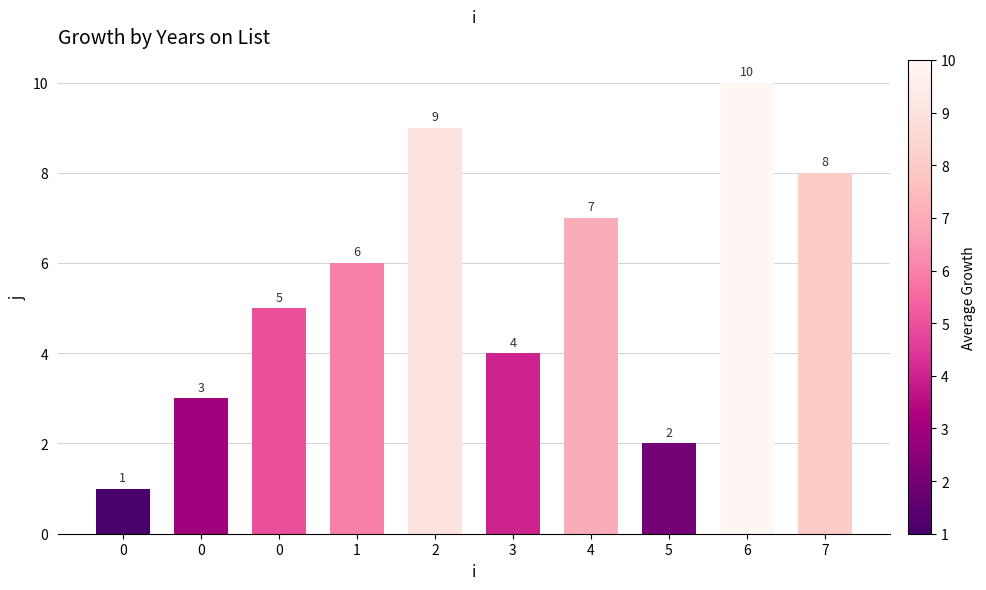

True or false: the data shows 4 at 7.

False